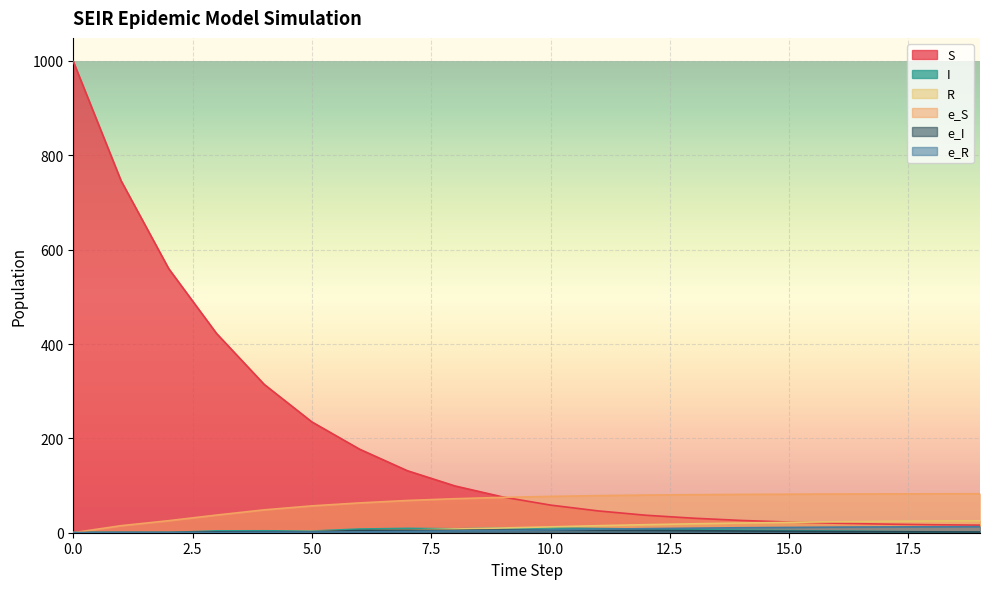

Which series has the largest range (max minus min)?

S